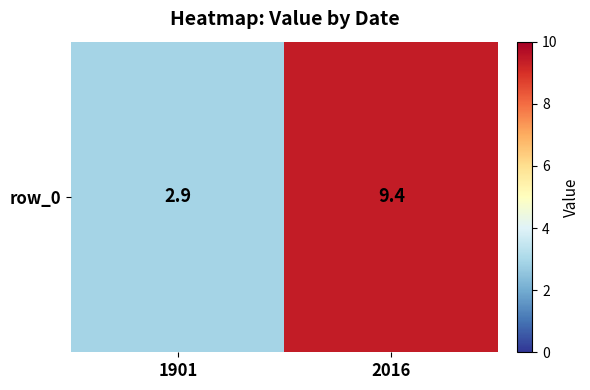

Is it true that the value at 1901 is 0.8?

False